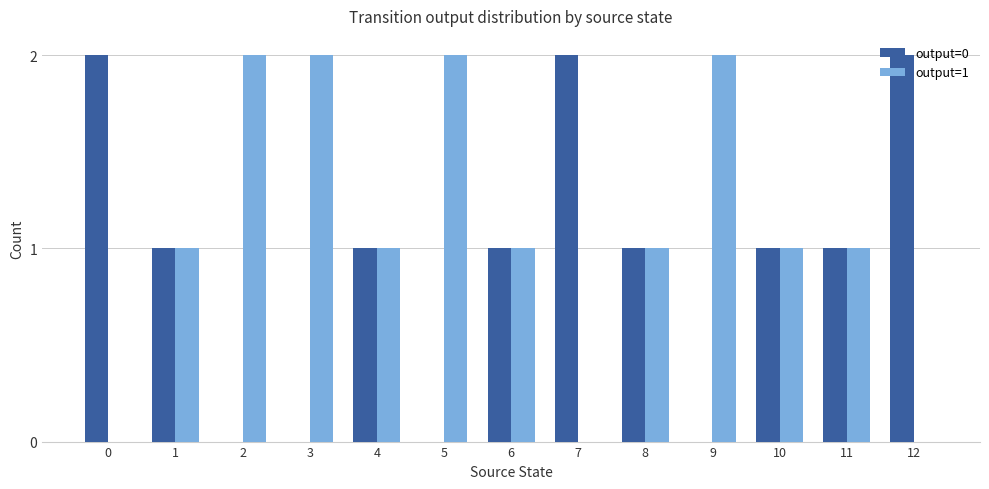

Is it true that output=0 equals 1 at 9?

False